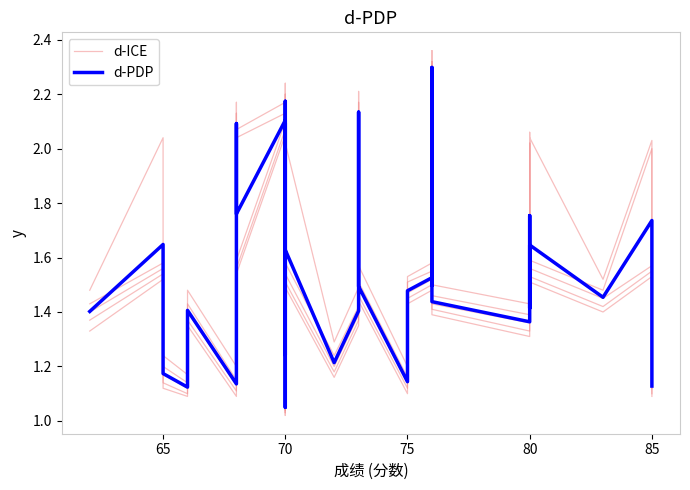

True or false: d-ICE and d-PDP intersect in this chart.

False